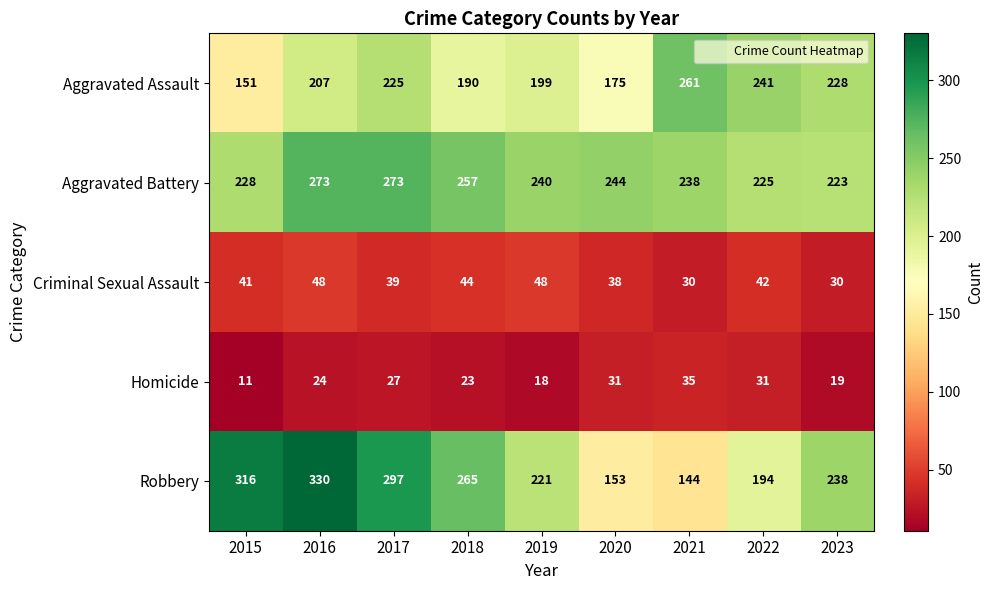

Which series has the widest spread of values?

Robbery